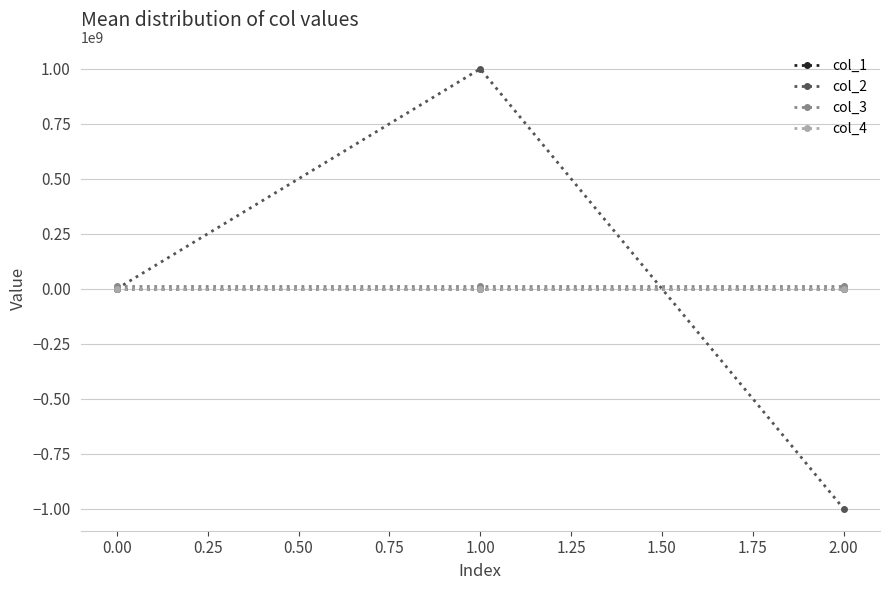

What are all the series names shown in the legend?

col_1, col_2, col_3, col_4